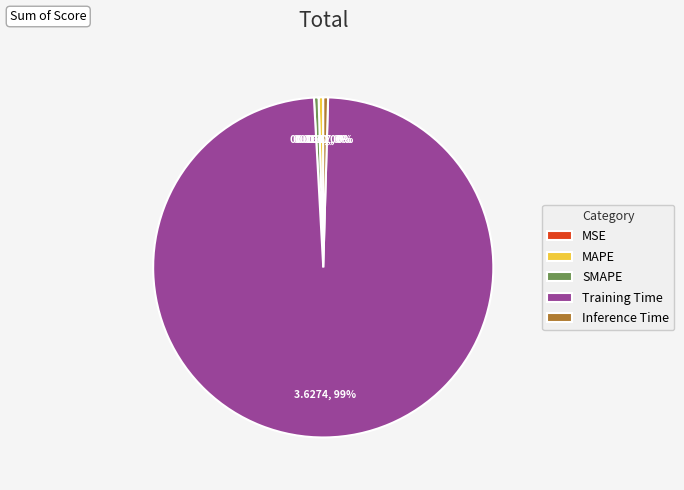

True or false: SMAPE accounts for 0% of the total.

True